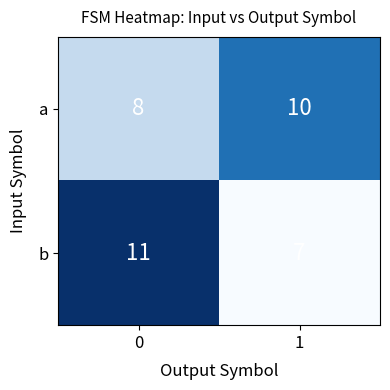

What is the average value of the b series?

9